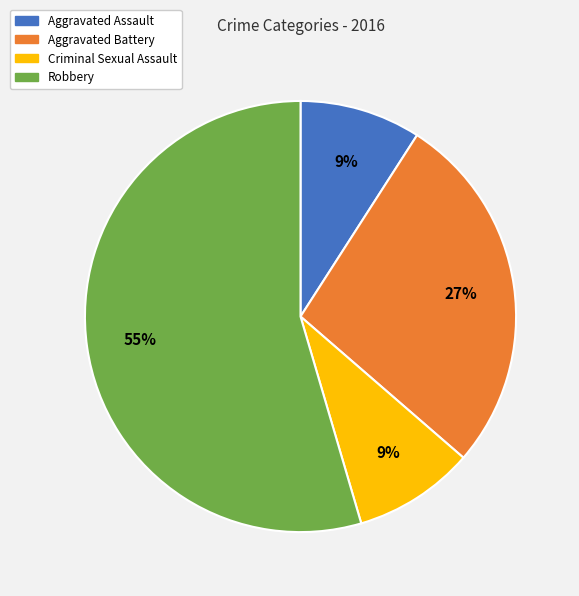

Is the sum of Aggravated Assault and Robbery greater than half?

Yes